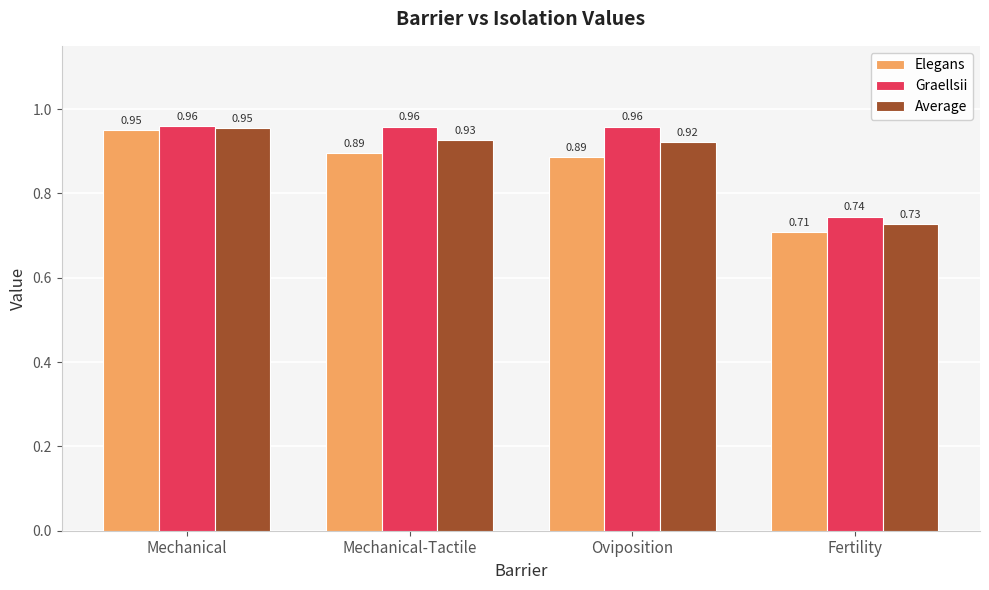

What is the difference between the Elegans values at Mechanical and Oviposition?

0.1